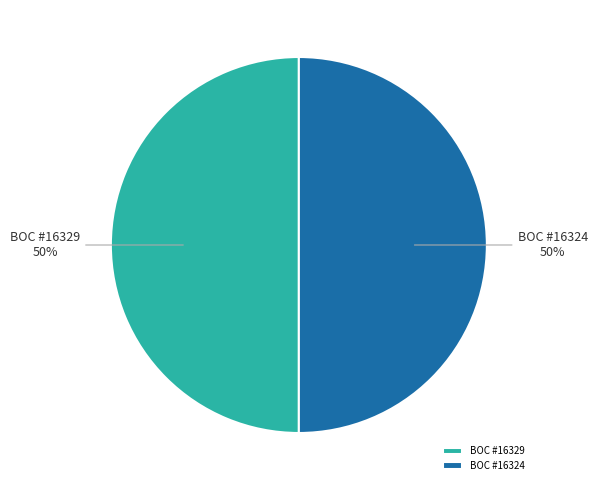

Combined, do BOC #16324 and BOC #16329 account for over 50%?

Yes